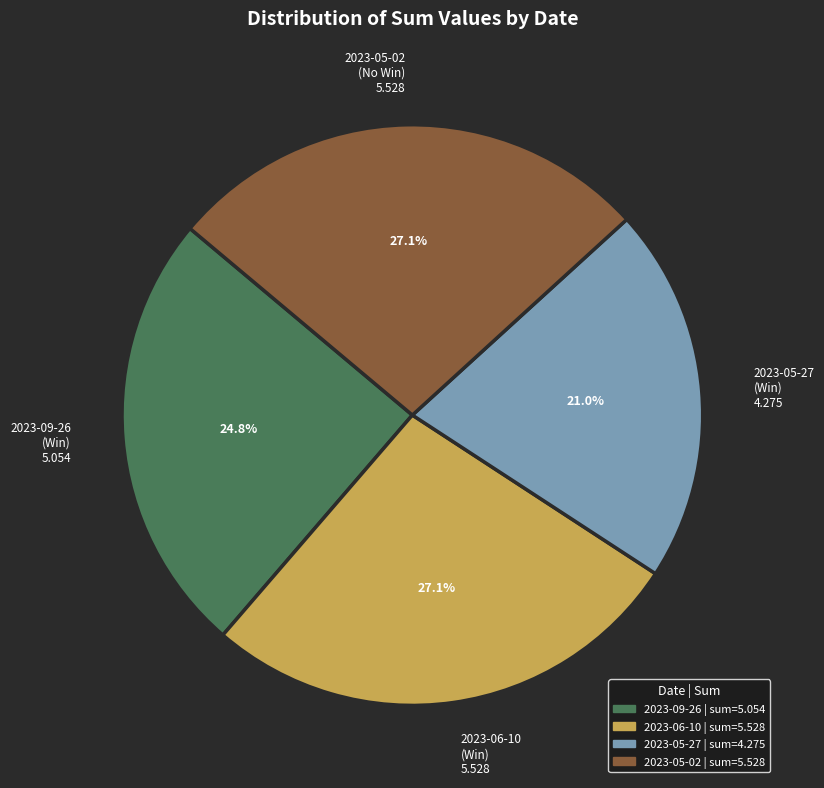

To the nearest percent, what is the average slice percentage?

25%